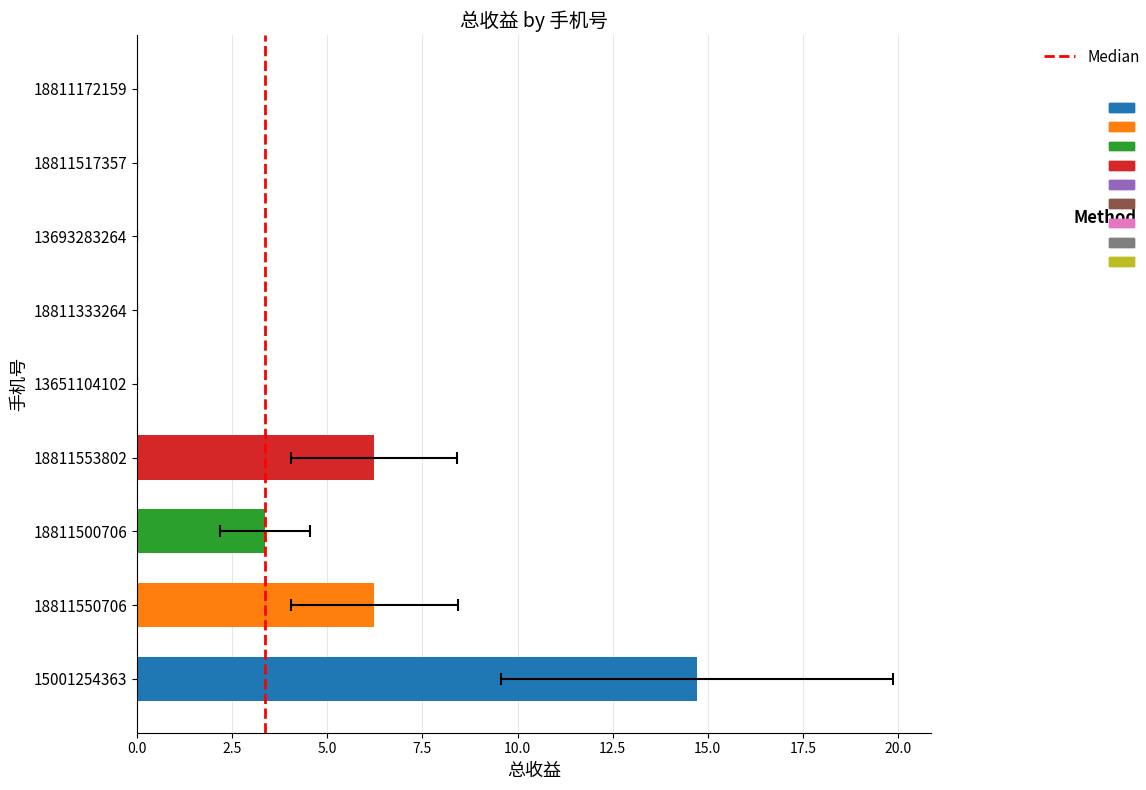

Reading left to right, list all the values displayed in this chart.

15001254363=14.7	18811550706=6.2	18811500706=3.4	18811553802=6.2	13651104102=0.0	18811333264=0.0	13693283264=0.0	18811517357=0.0	18811172159=0.0